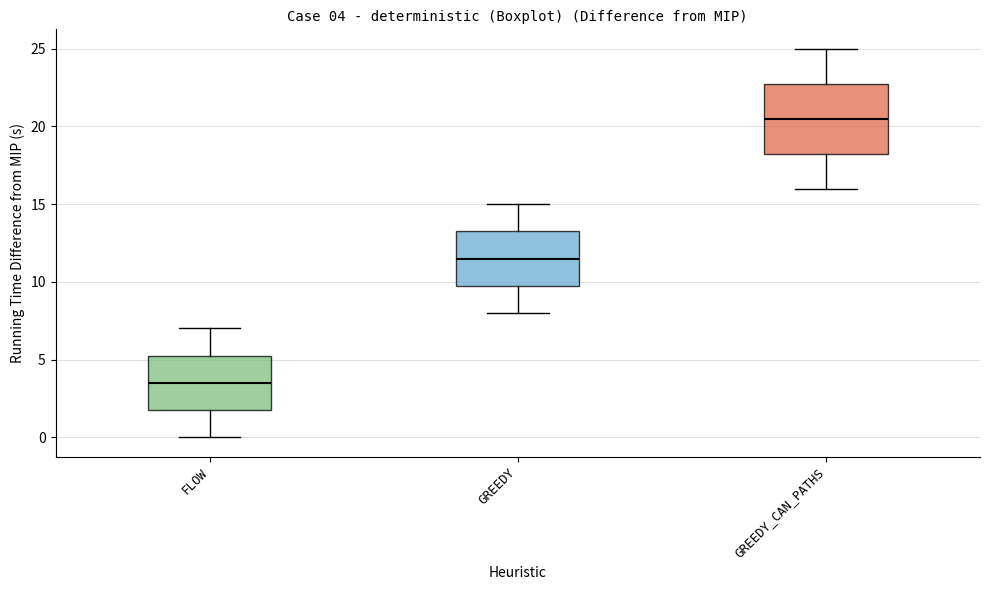

Comparing the boxes themselves (not the whiskers), which one is the tallest?

GREEDY_CAN_PATHS